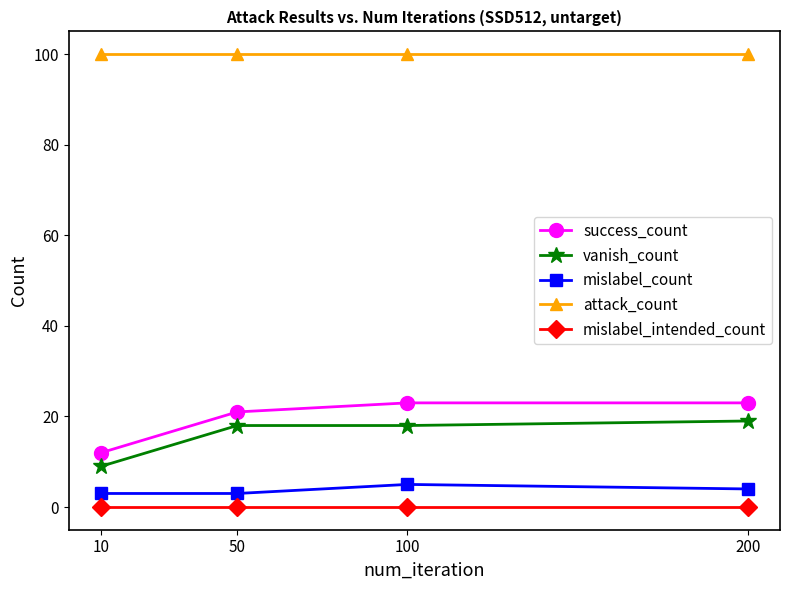

Reading left to right, list all the values displayed in this chart.

success_count: 10=12	50=21	100=23	200=23
vanish_count: 10=9	50=18	100=18	200=19
mislabel_count: 10=3	50=3	100=5	200=4
attack_count: 10=100	50=100	100=100	200=100
mislabel_intended_count: 10=0	50=0	100=0	200=0